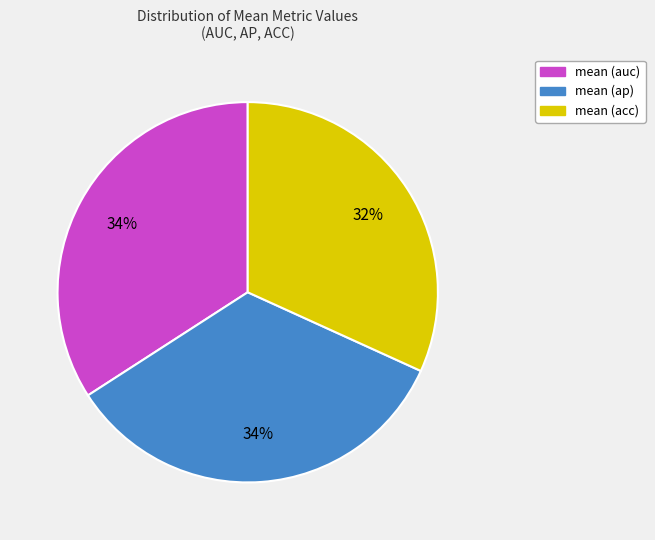

Is there any slice that represents more than half of the pie?

No